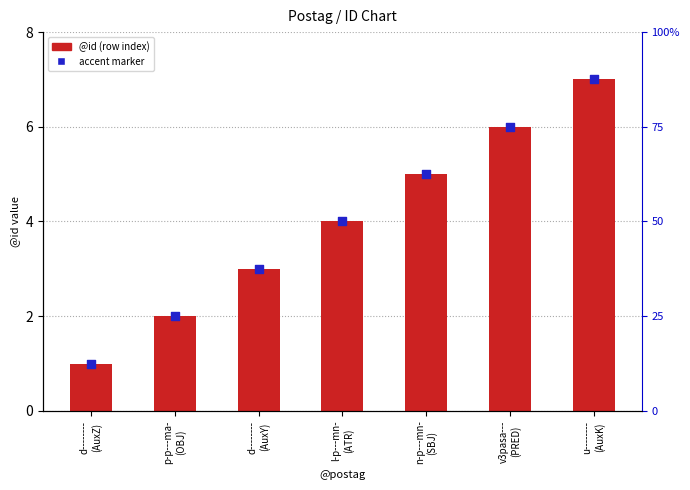

Which series reaches the minimum Y coordinate?

@id (row index)